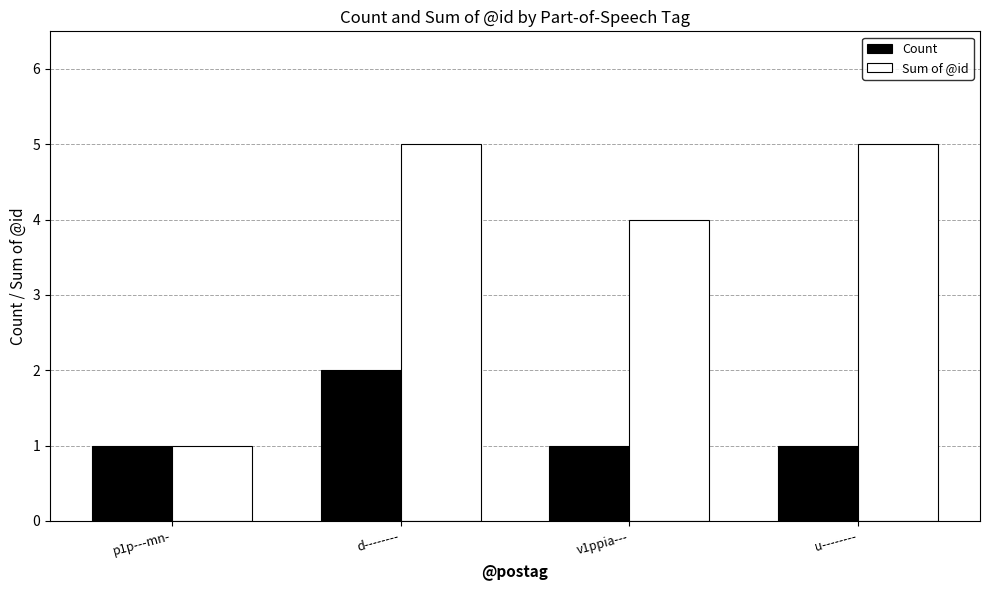

Rank the series by their average value, from lowest to highest.

Count, Sum of @id